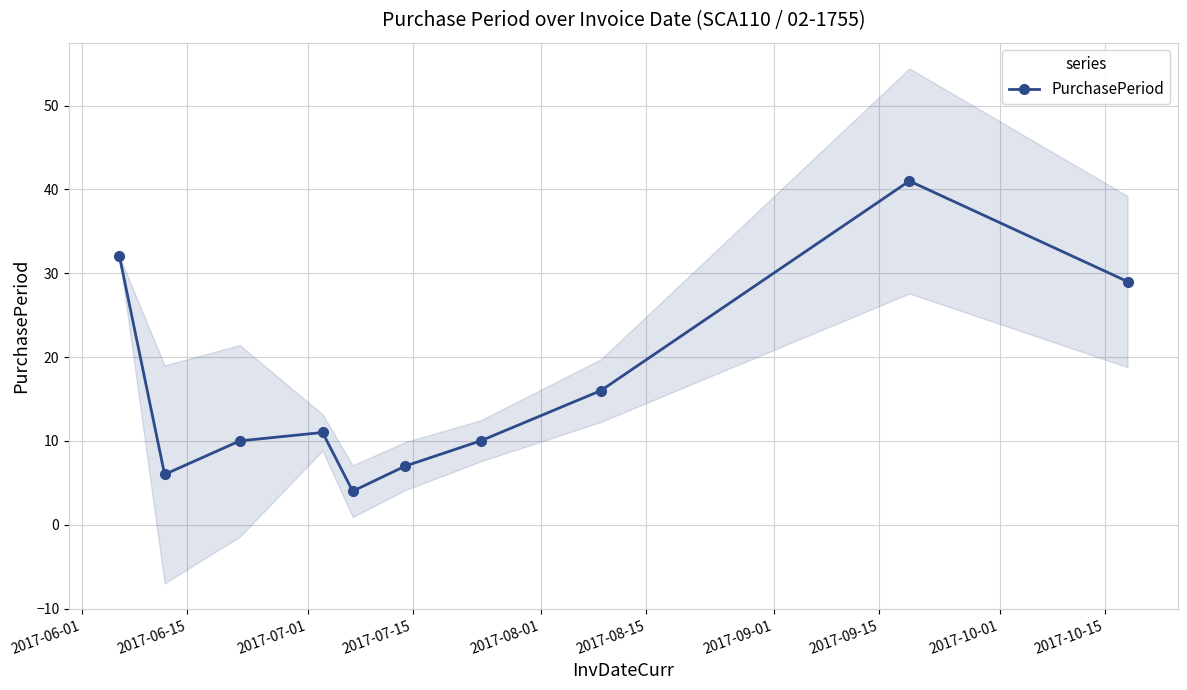

What is the value of the PurchasePeriod point at the 3rd from the left?

10